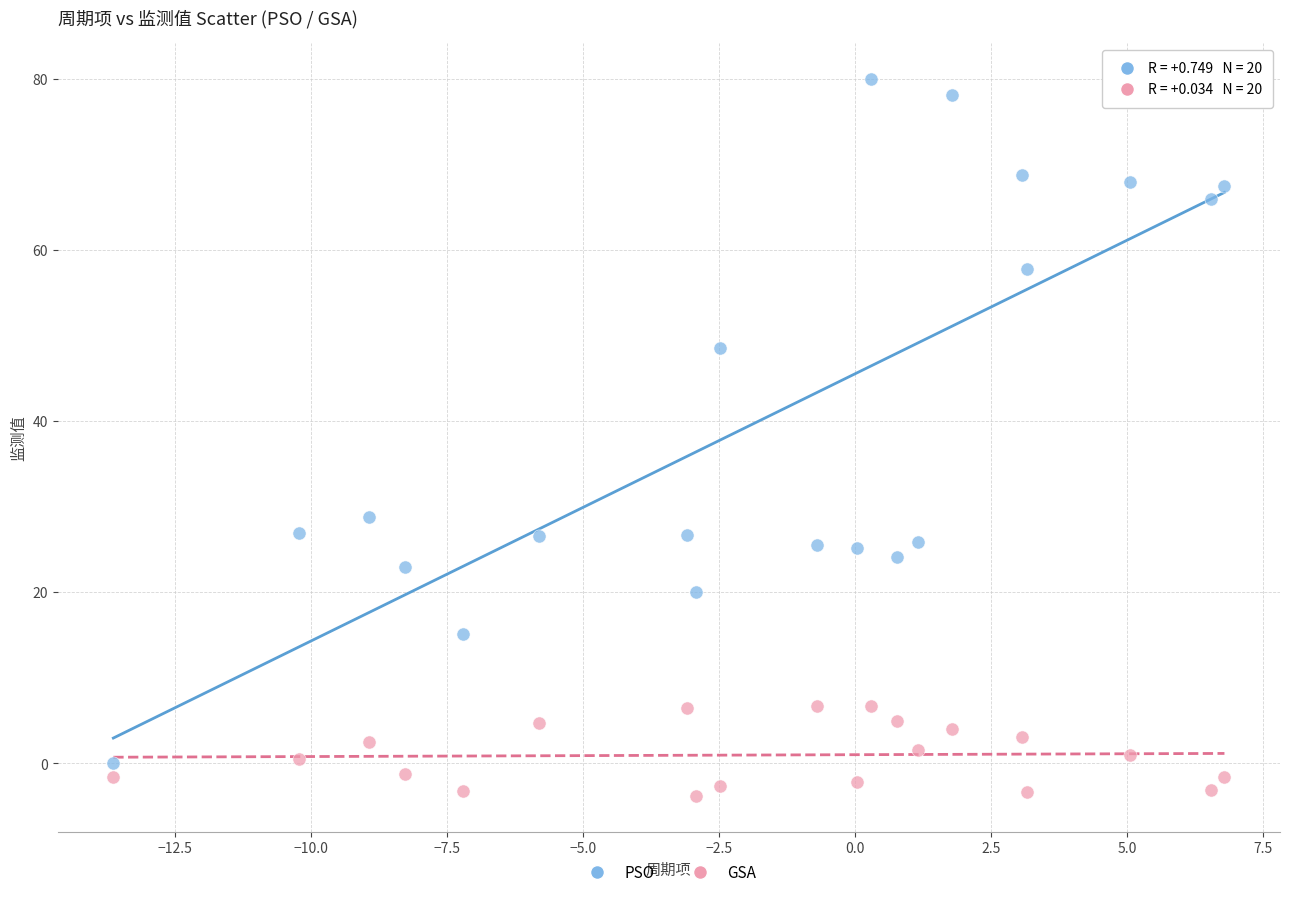

Which series has the largest Y range (max minus min)?

PSO